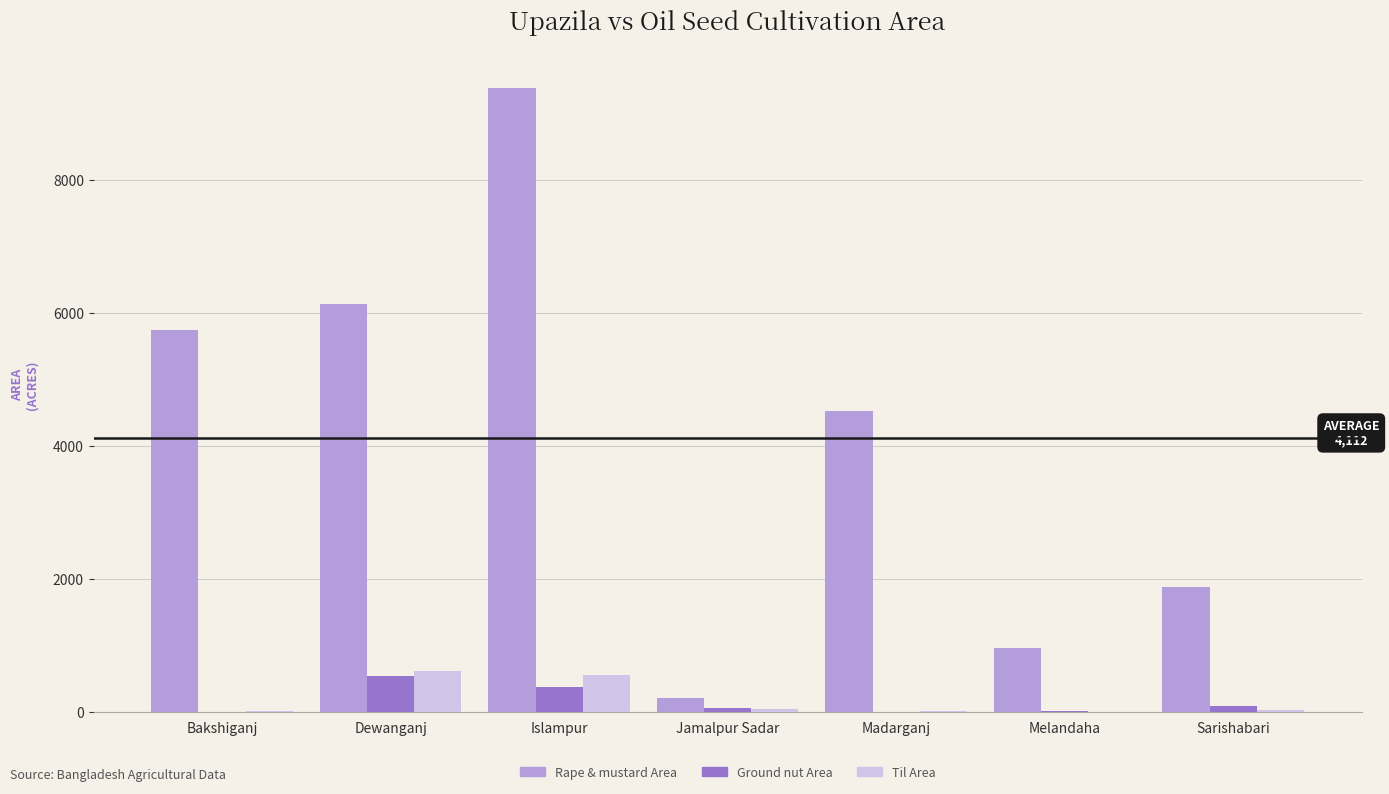

Is the value of Ground nut Area at Dewanganj greater than the value of Rape & mustard Area at Madarganj?

No